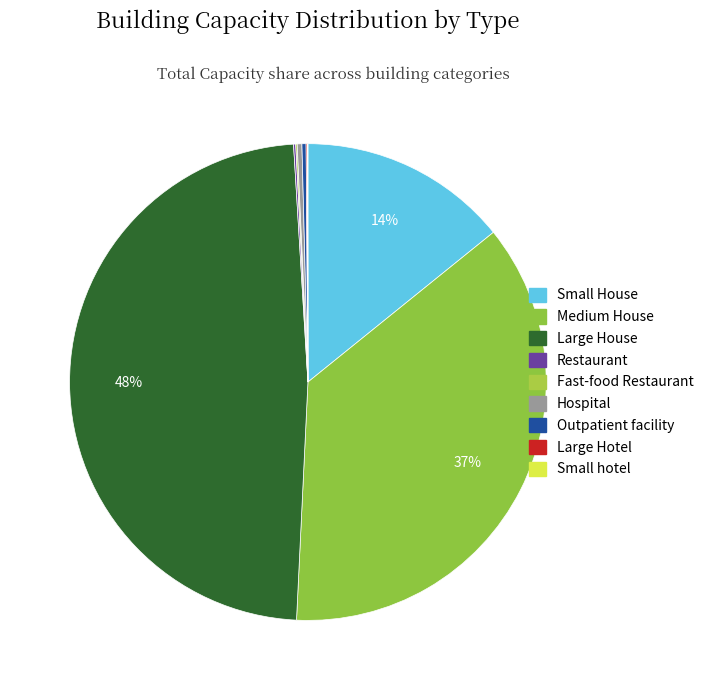

Which slice is the largest?

Large House